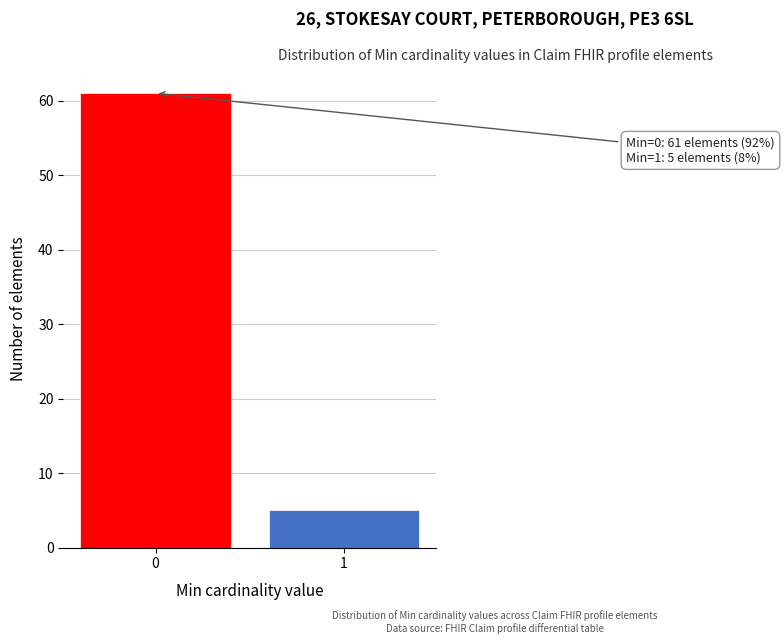

Reading right to left, extract all data points from this chart.

1=5	0=61